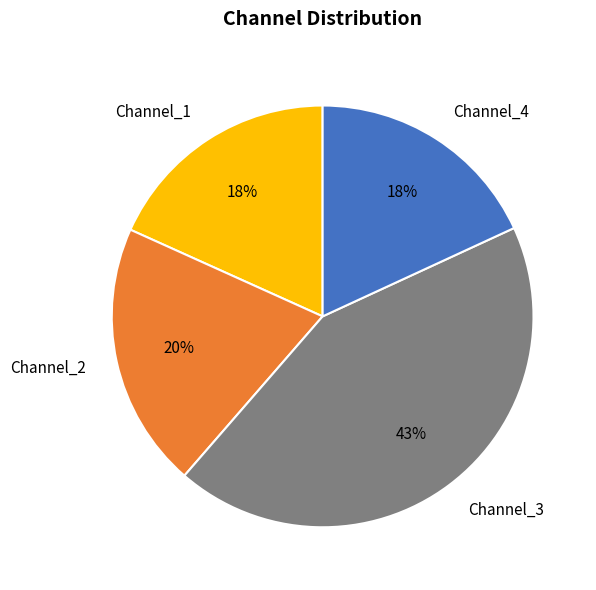

Which slice is the largest?

Channel_3